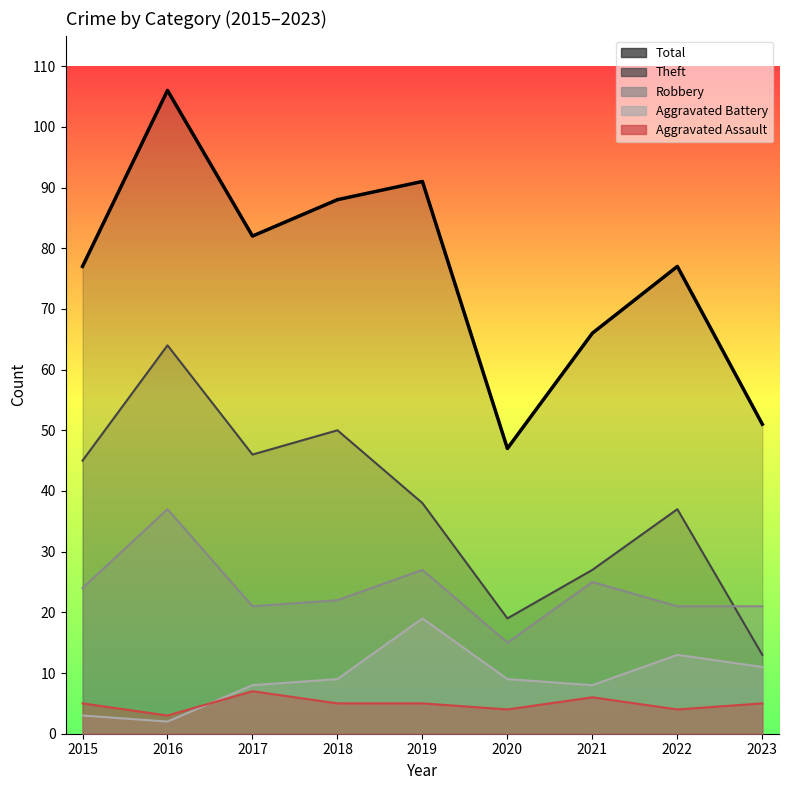

At which label does Aggravated Assault reach its peak?

2017